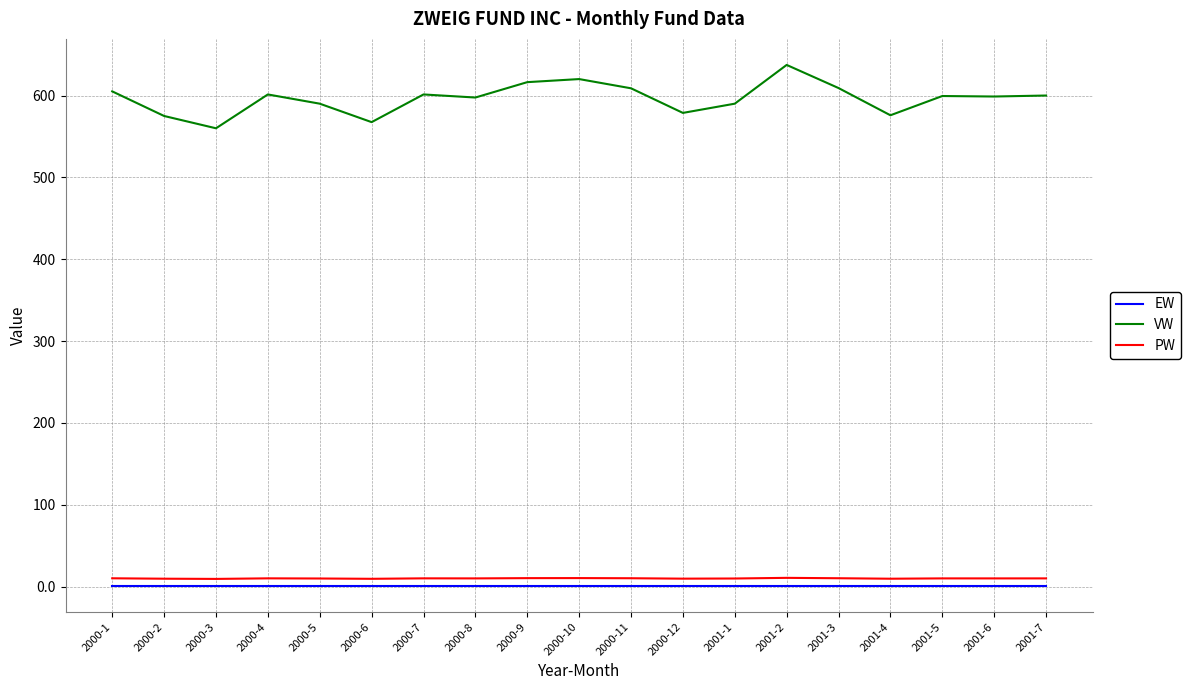

True or false: EW and PW intersect in this chart.

False